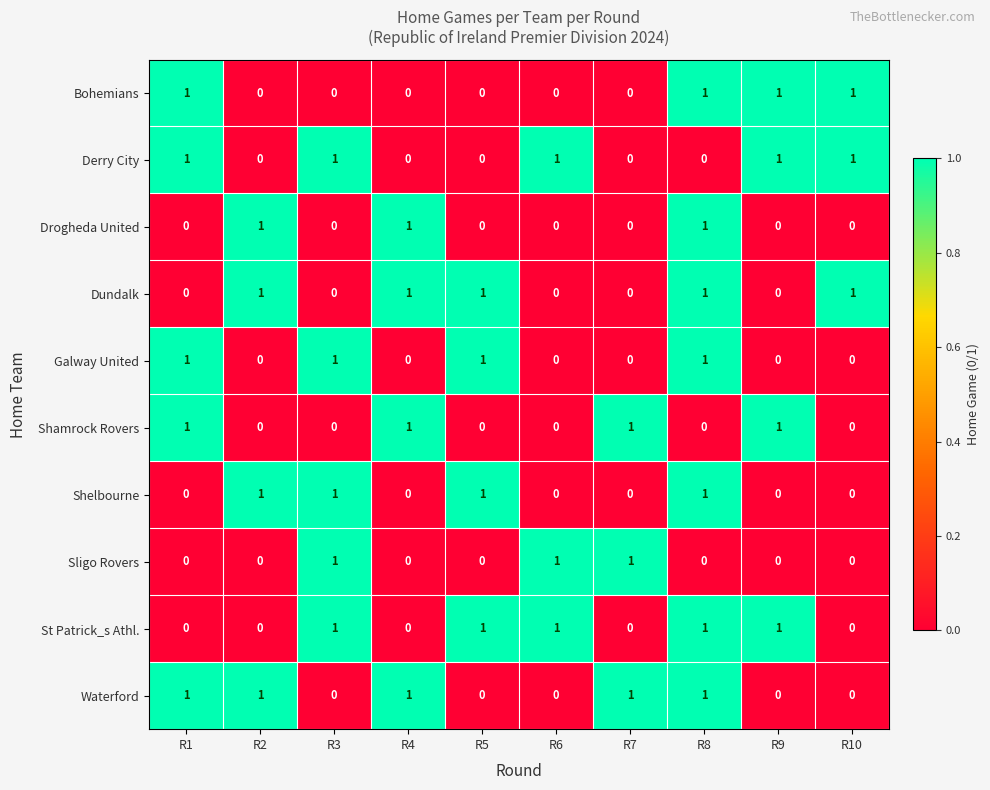

What is the sum of all Bohemians values?

4